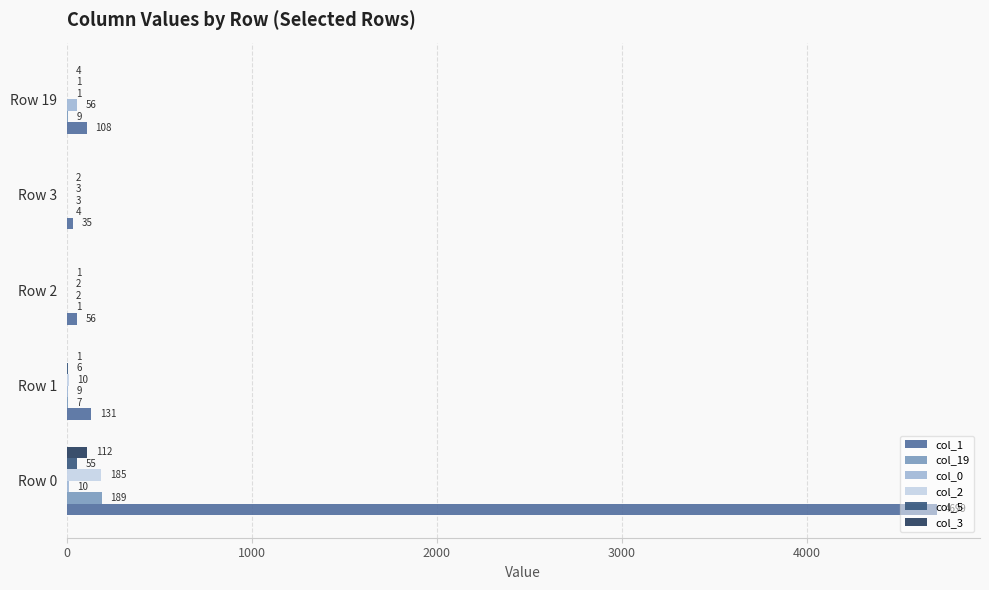

Is it true that col_5 equals 6 at Row 1?

True